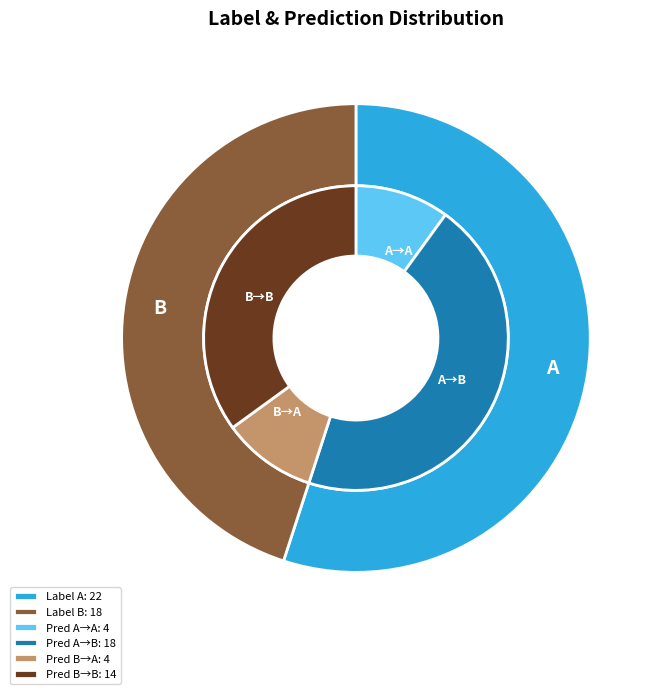

What percentage is the A slice, to the nearest percent?

55%